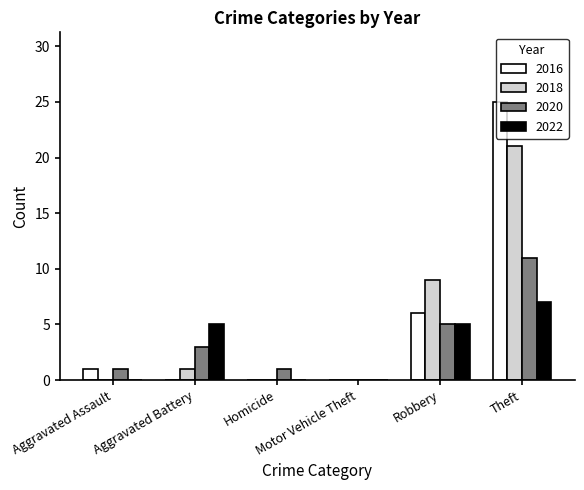

Which series has the largest range (max minus min)?

2016